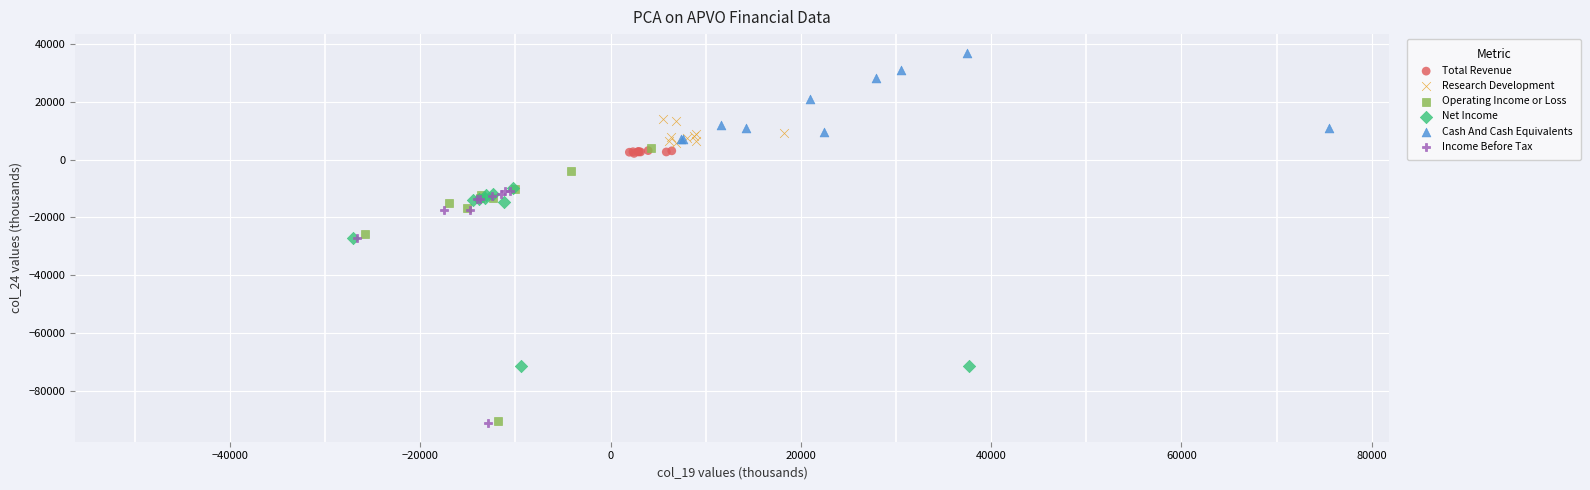

What are all the series names shown in the legend?

Total Revenue, Research Development, Operating Income or Loss, Net Income, Cash And Cash Equivalents, Income Before Tax